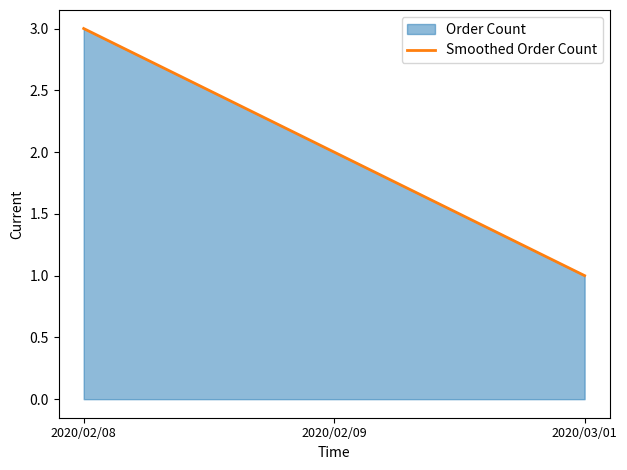

At which label does the data first exceed 2?

2020/02/08